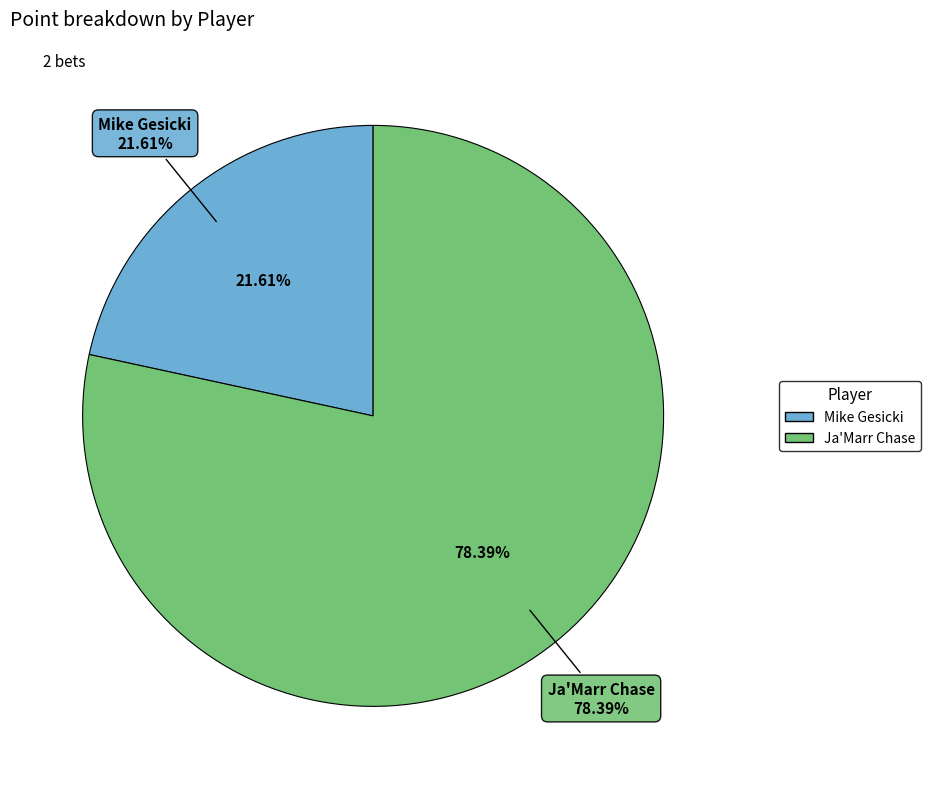

Count the number of slices in the pie.

2